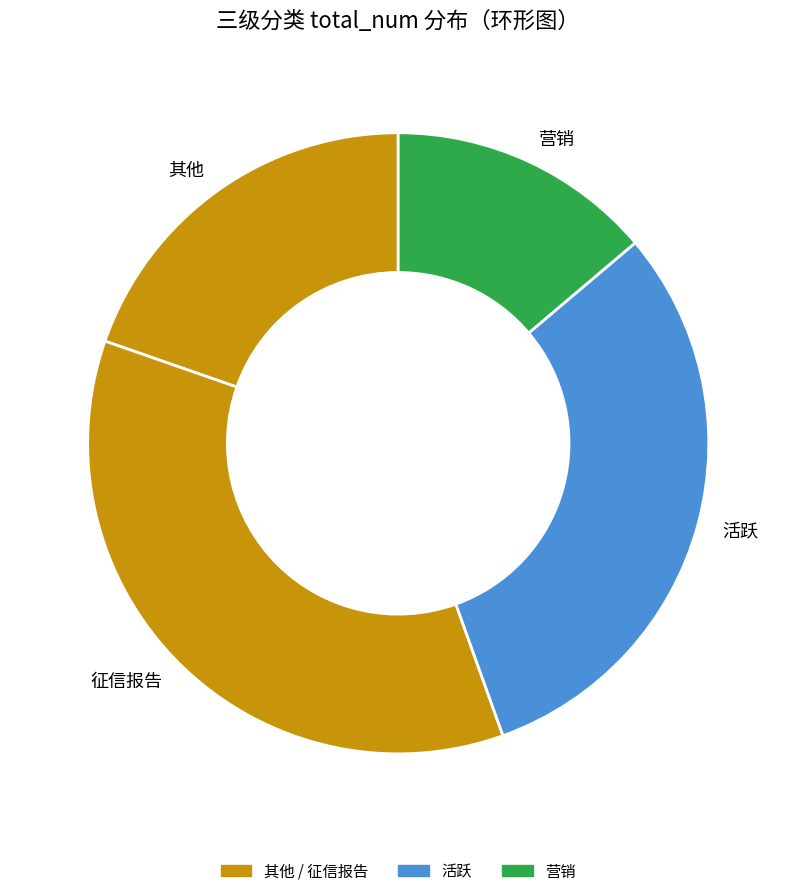

Rank the categories by value from highest to lowest.

征信报告, 活跃, 其他, 营销